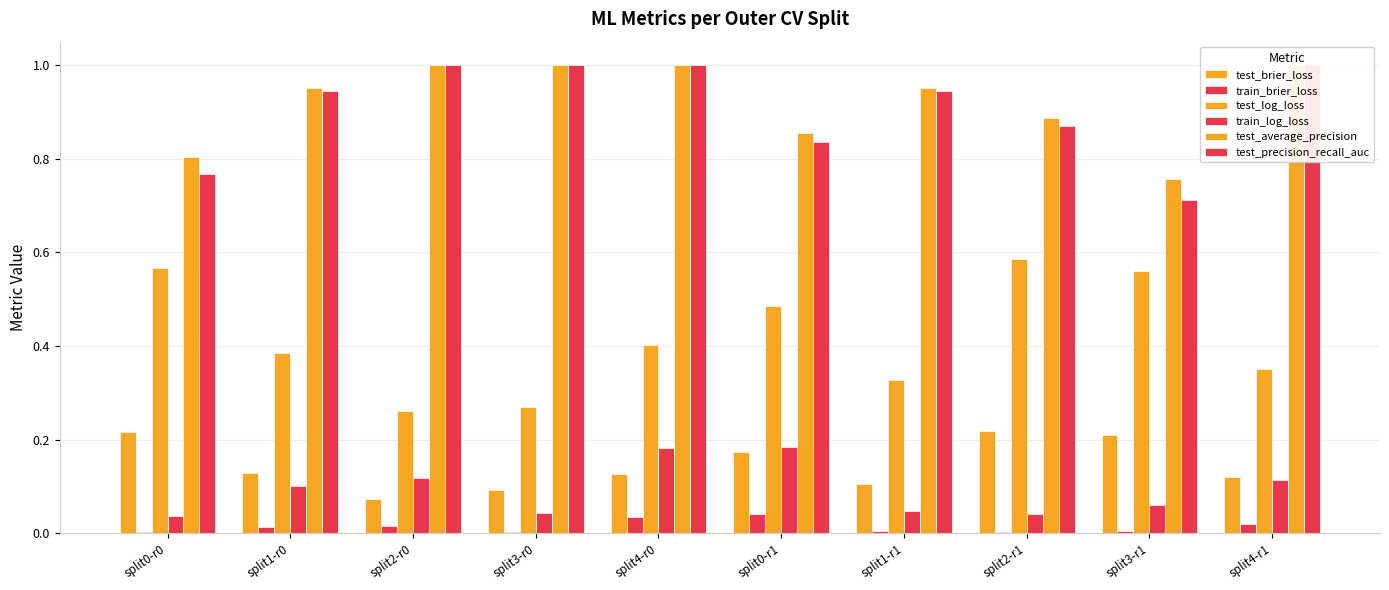

Count the test_precision_recall_auc values in the range 0 to 1.

10